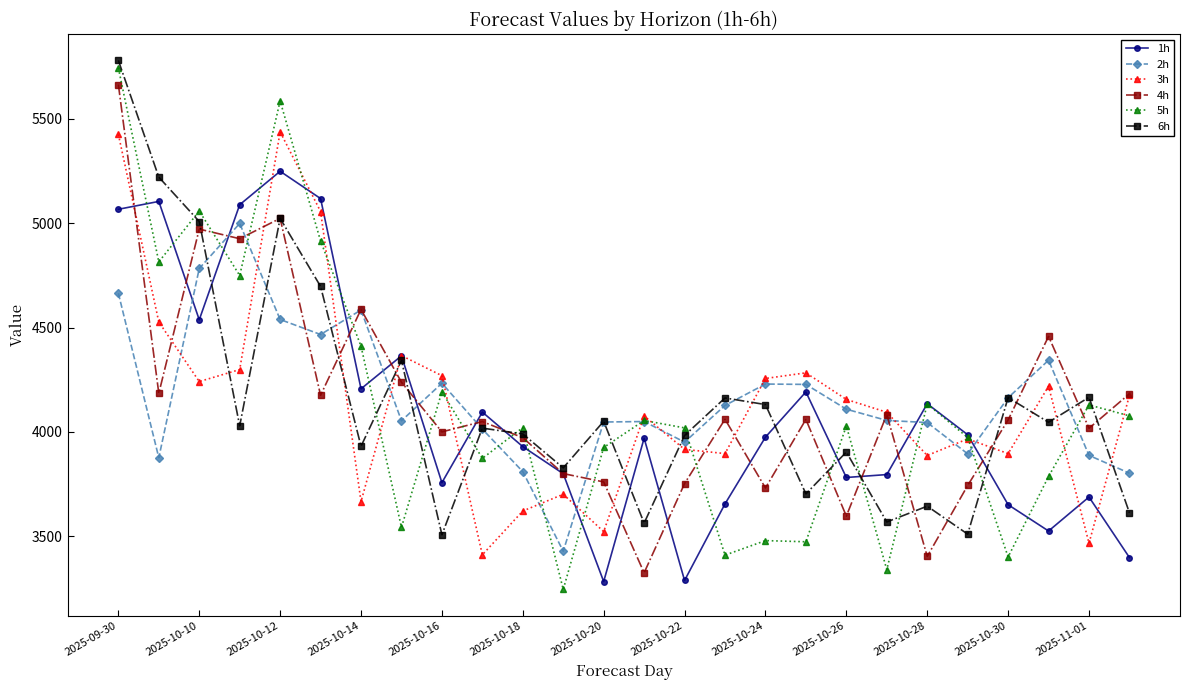

What are all the series names shown in the legend?

1h, 2h, 3h, 4h, 5h, 6h